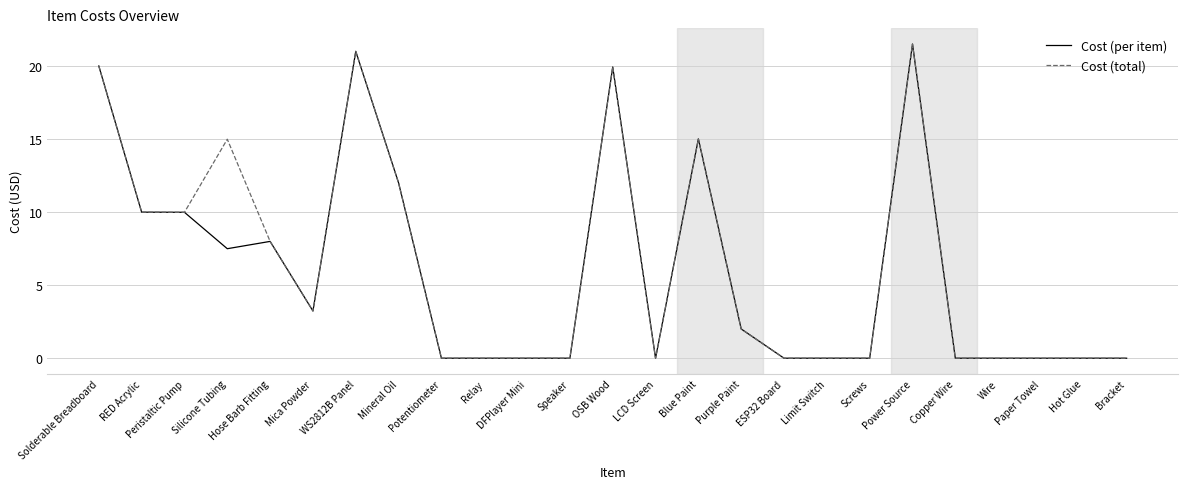

What is the highest value of the Cost (per item) series?

21.5